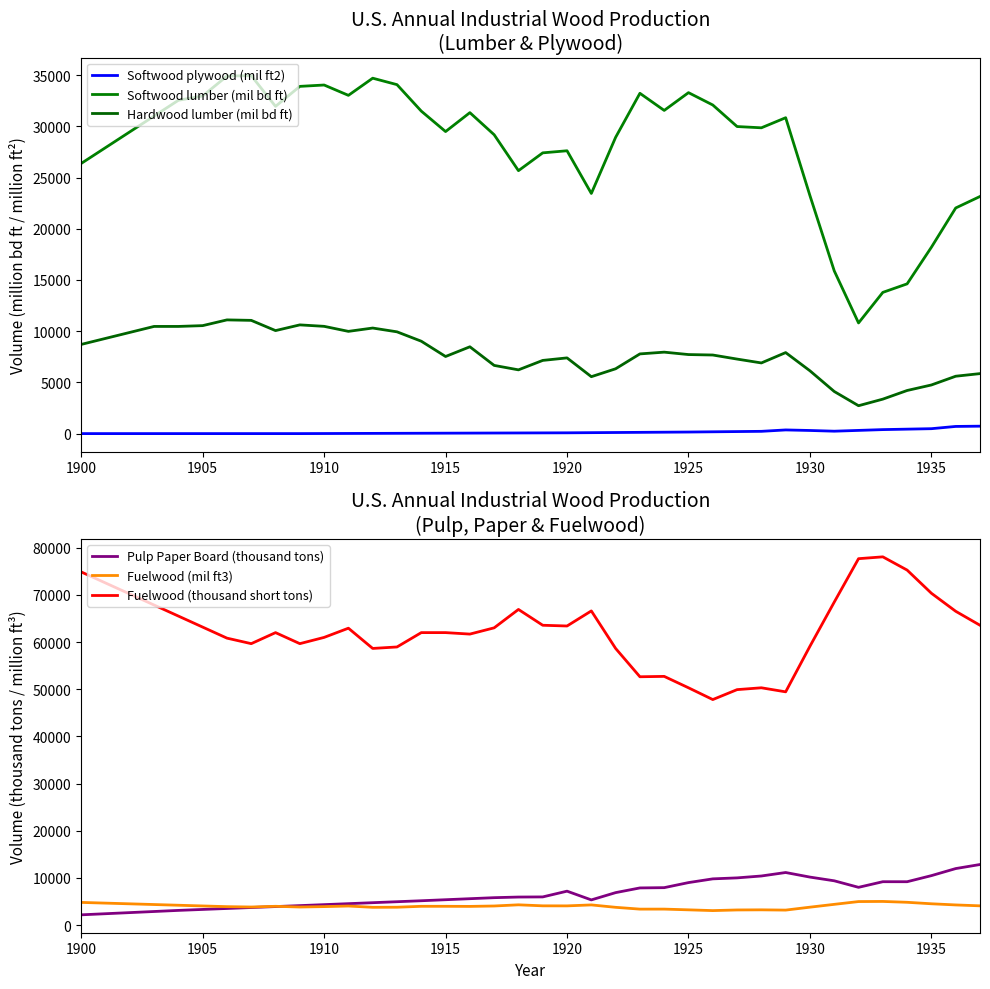

True or false: Fuelwood (mil ft3) and Fuelwood (thousand short tons) cross at least once.

False